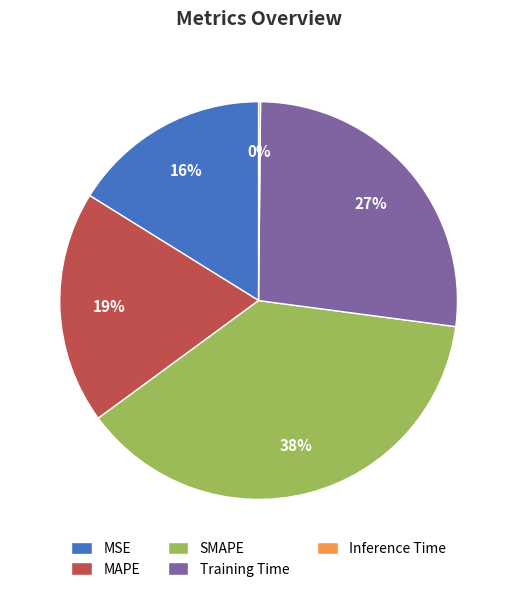

What is the ratio of the value at SMAPE to the value at Training Time?

1.4